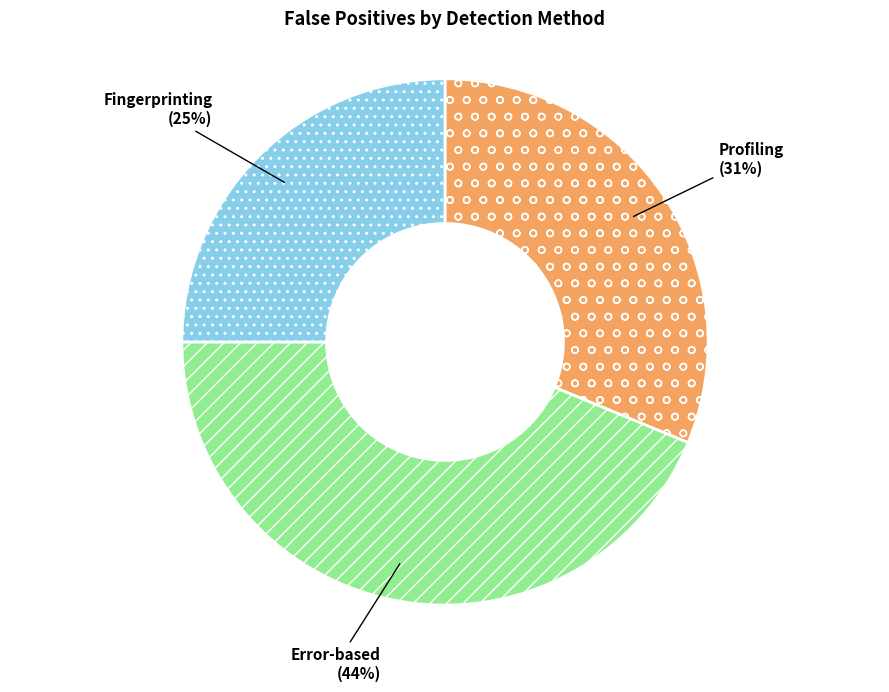

To the nearest percent, what is the average slice percentage?

33%